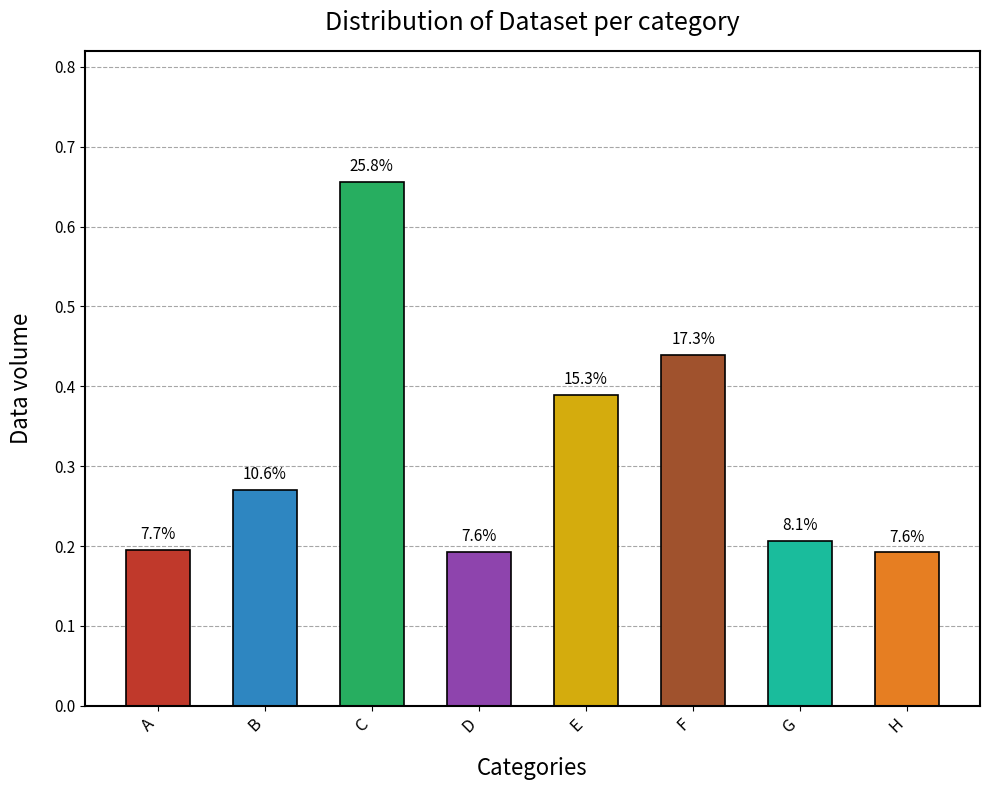

Does the chart contain any negative values?

No